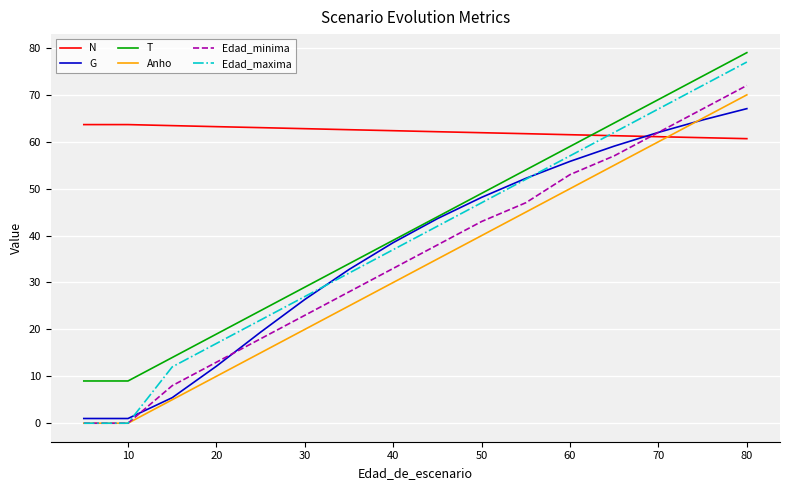

Which series has the largest total across all categories?

N